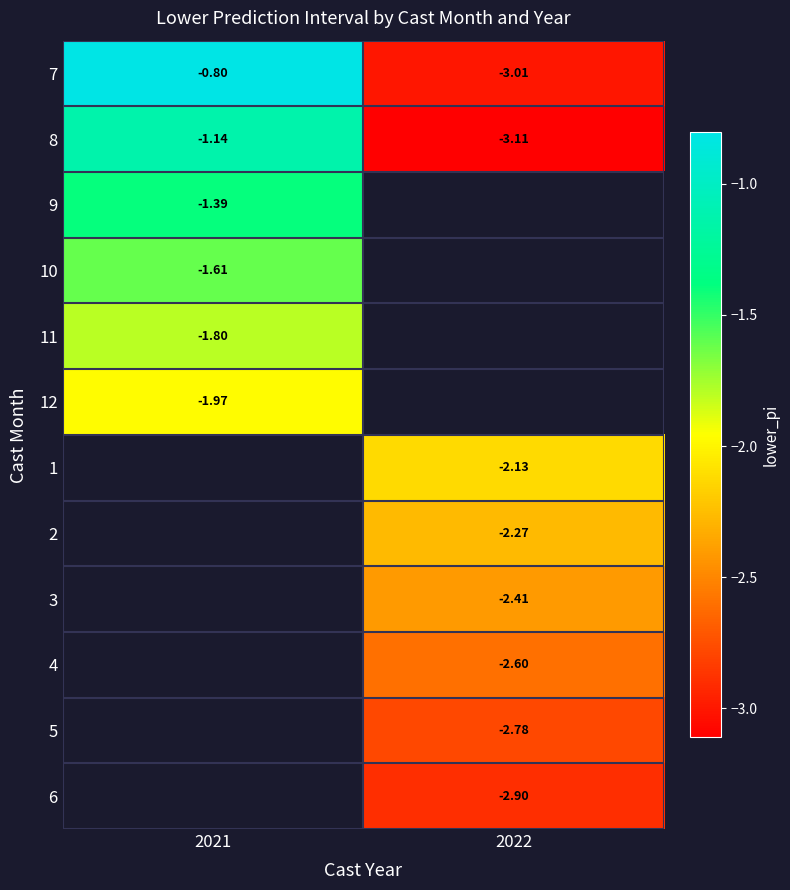

What is the approximate value of 7 at 2021?

-0.8